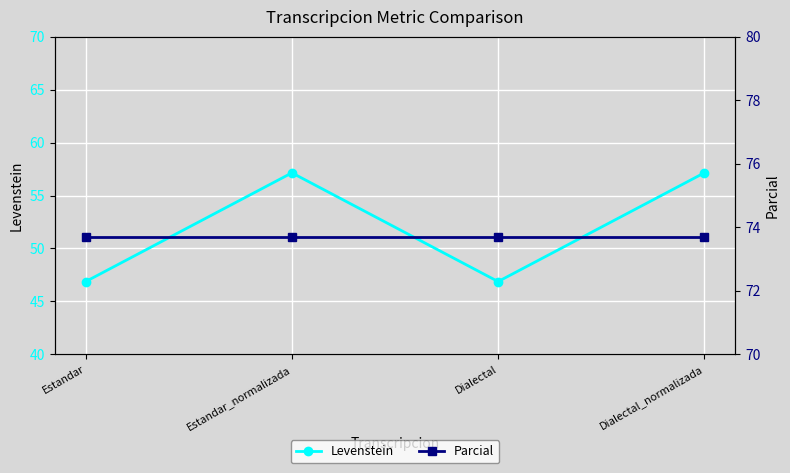

The Levenstein series shows 46.9 at Dialectal. True or false?

True